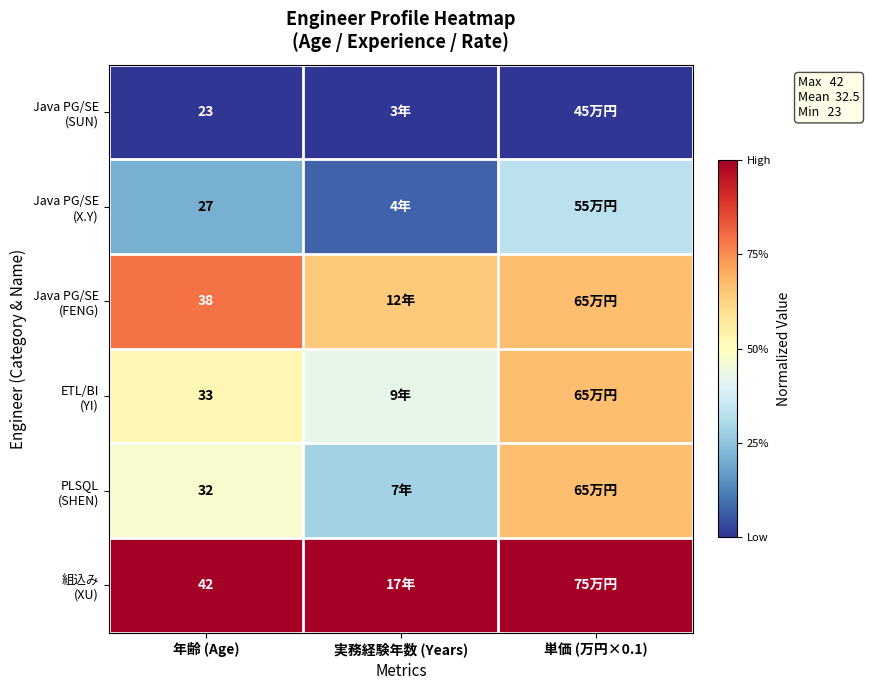

At 単価 (万円×0.1), list the series in order from largest to smallest.

組込み (XU), Java PG/SE (FENG), ETL/BI (YI), PLSQL (SHEN), Java PG/SE (X.Y), Java PG/SE (SUN)